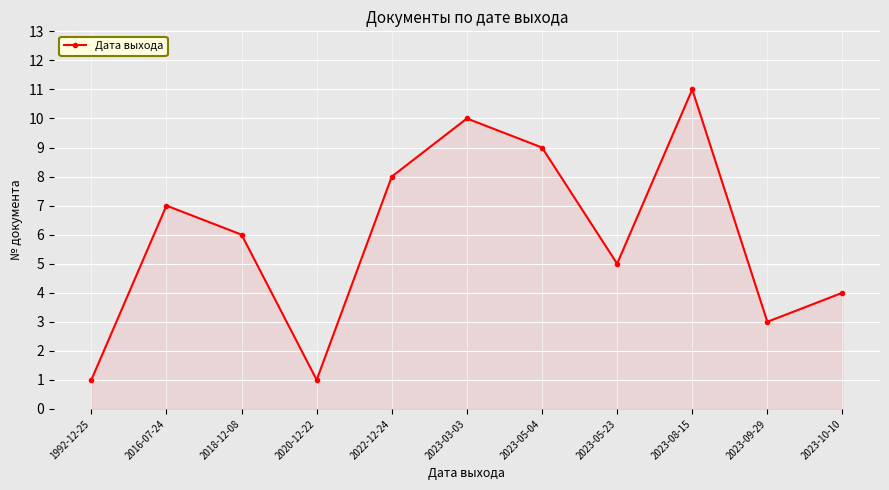

What is the maximum value shown in the chart?

11